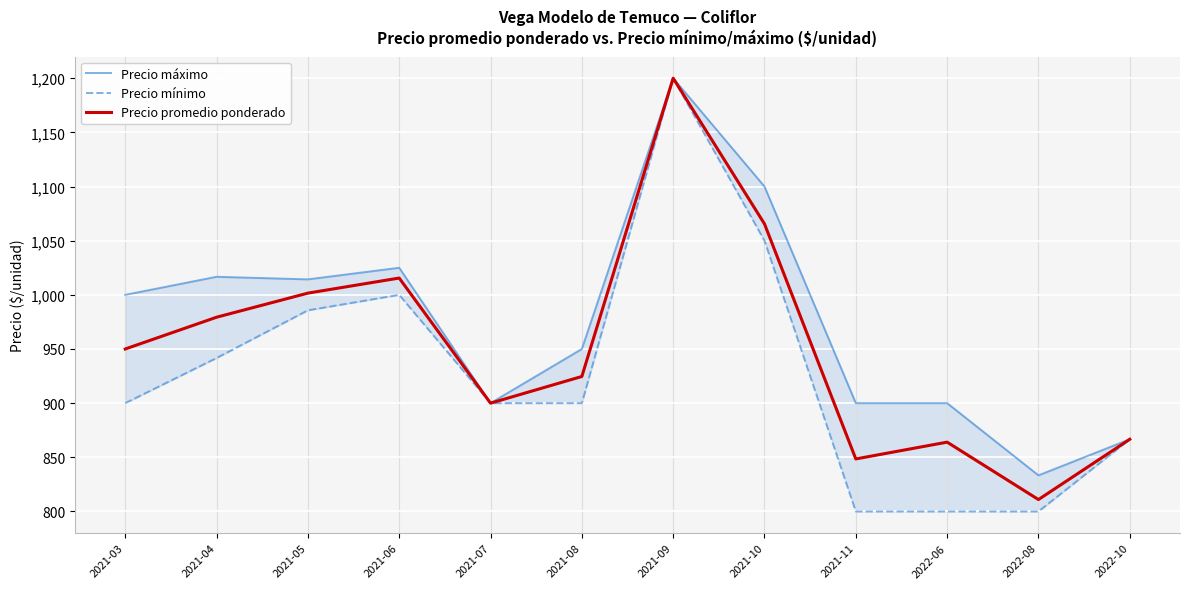

What value does the Precio mínimo series have at 2021-09?

1200.0